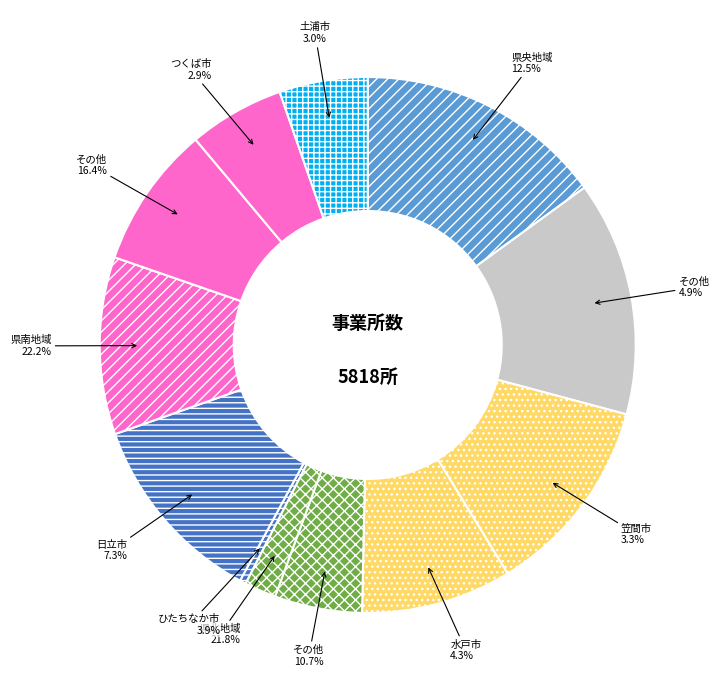

Approximately how many times larger is the value at 8 compared to 9?

1.2